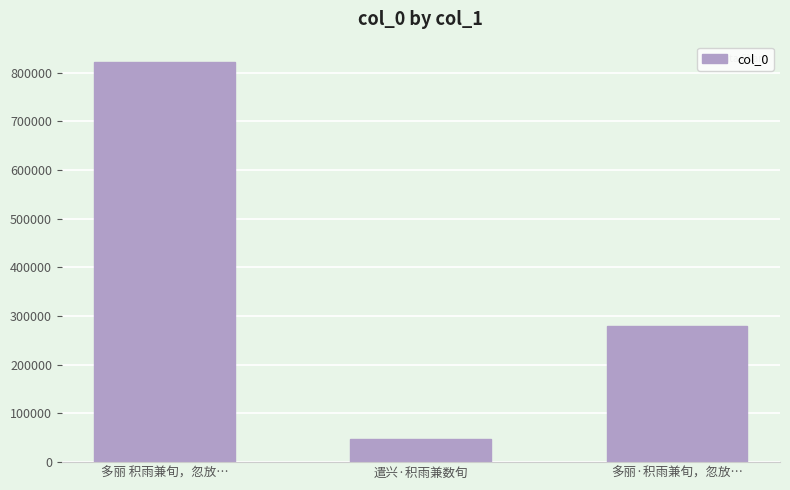

Does the chart contain stacked bars?

No